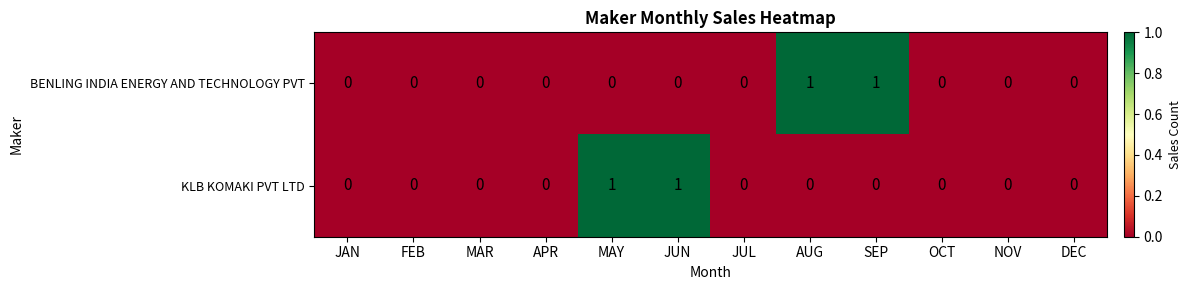

Is the value of KLB KOMAKI PVT LTD at MAY greater than the value of BENLING INDIA ENERGY AND TECHNOLOGY PVT at FEB?

Yes